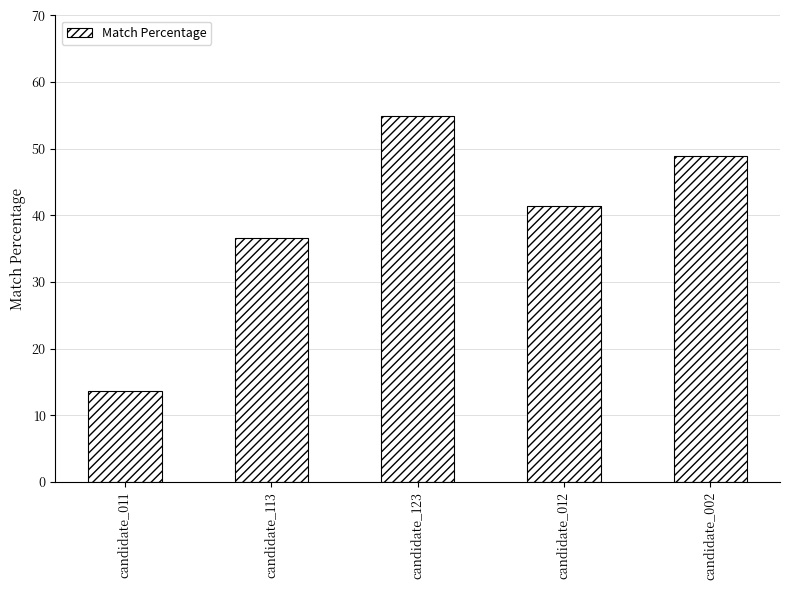

What is the change in value from candidate_011 to candidate_113?

+23.0